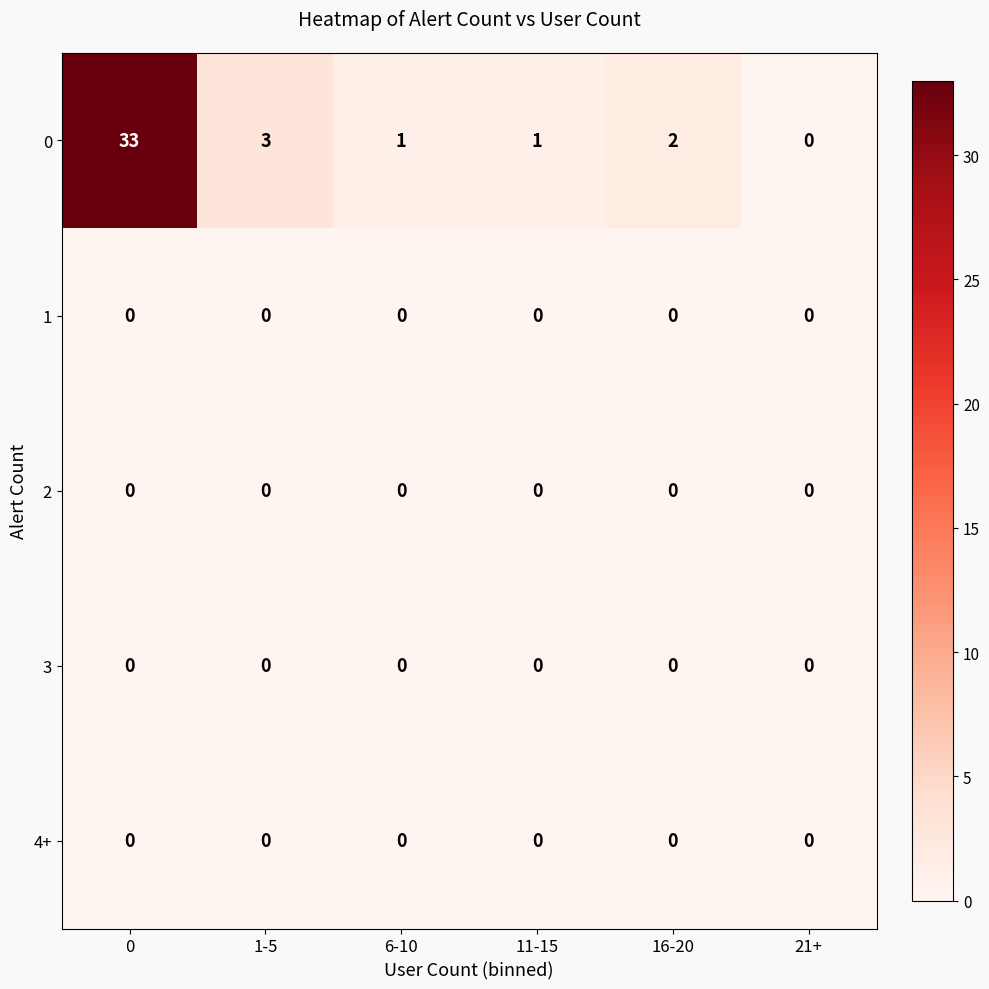

Which series changed the most between 1-5 and 11-15?

0